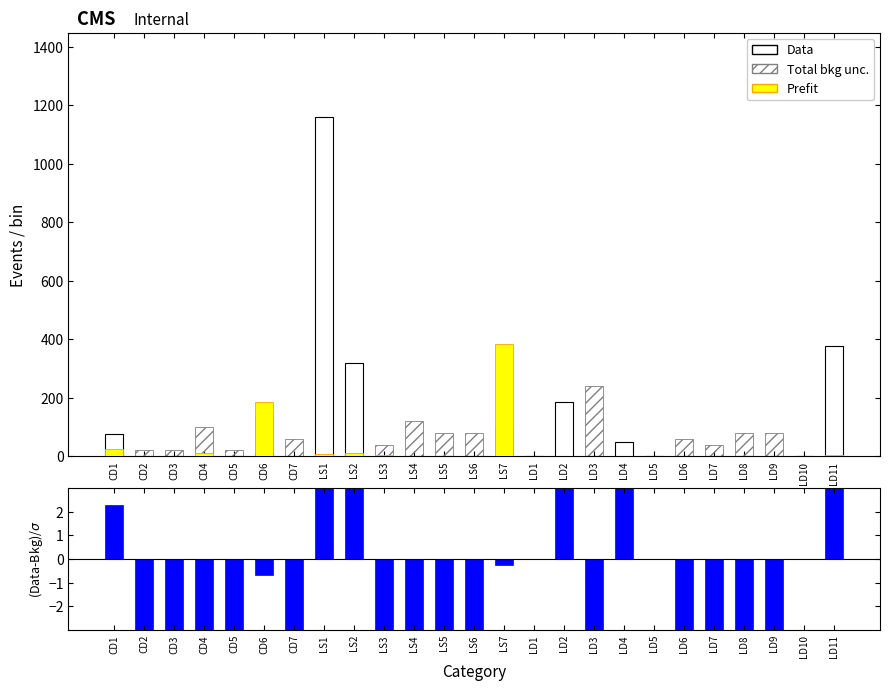

What is the value of the Total bkg unc. bar at the 18th from the left?

40.0